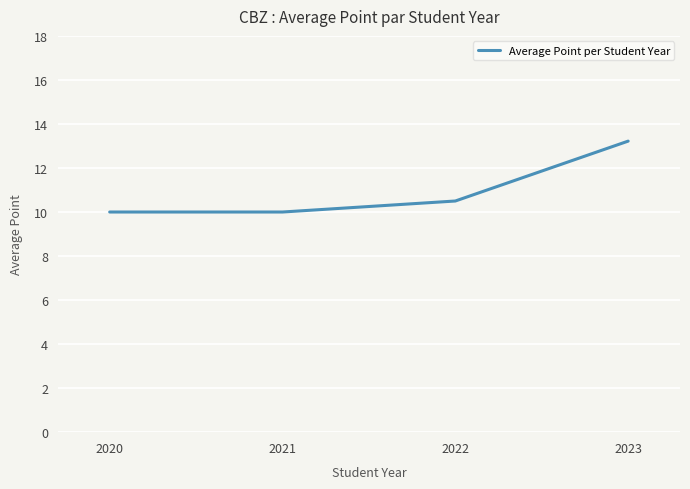

Reading left to right, transcribe all the data shown in this chart.

10.0	10.0	10.5	13.2